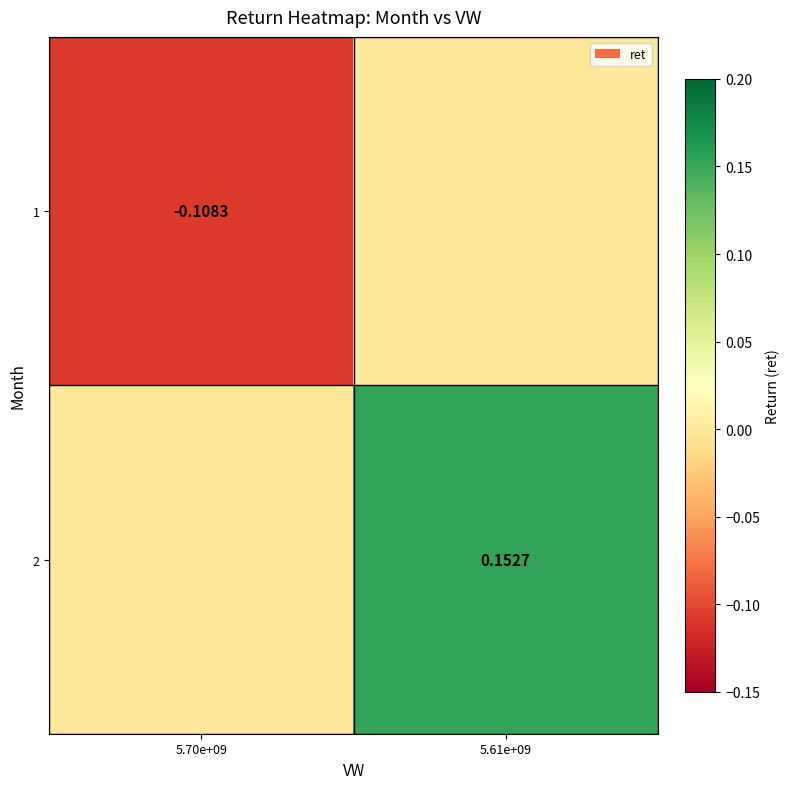

The 1 series shows 0.0 at 5.61e+09. True or false?

True